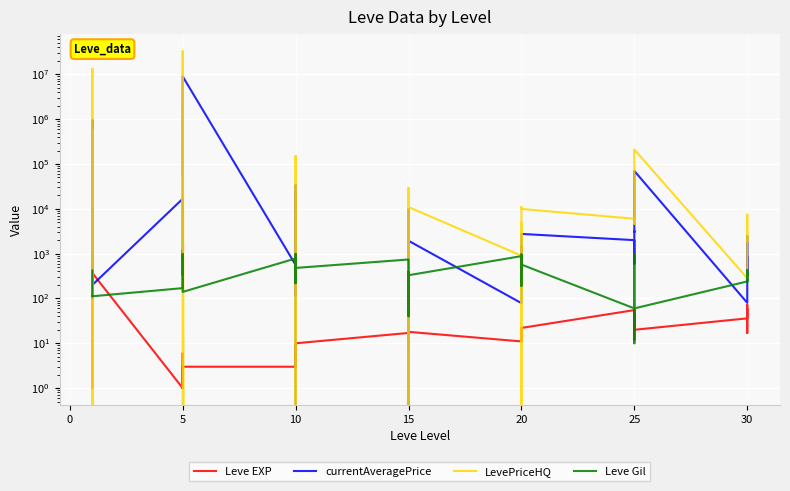

Does the chart display data point markers on the line(s)?

No